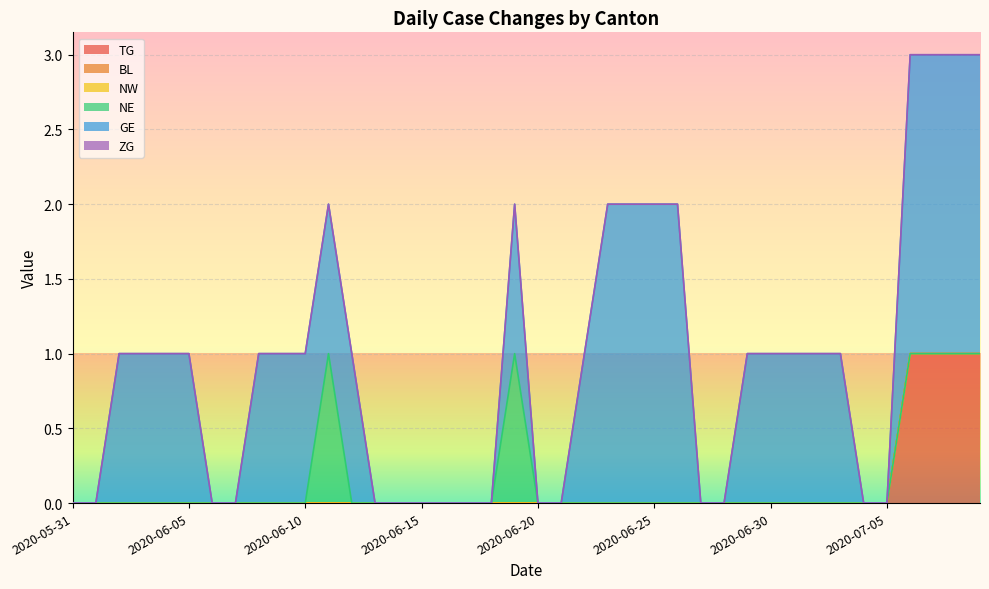

Reading left to right, transcribe all the data shown in this chart.

TG: 2020-05-31=0	2020-06-01=0	2020-06-02=0	2020-06-03=0	2020-06-04=0	2020-06-05=0	2020-06-06=0	2020-06-07=0	2020-06-08=0	2020-06-09=0	2020-06-10=0	2020-06-11=0	2020-06-12=0	2020-06-13=0	2020-06-14=0	2020-06-15=0	2020-06-16=0	2020-06-17=0	2020-06-18=0	2020-06-19=0	2020-06-20=0	2020-06-21=0	2020-06-22=0	2020-06-23=0	2020-06-24=0	2020-06-25=0	2020-06-26=0	2020-06-27=0	2020-06-28=0	2020-06-29=0	2020-06-30=0	2020-07-01=0	2020-07-02=0	2020-07-03=0	2020-07-04=0	2020-07-05=0	2020-07-06=1	2020-07-07=1	2020-07-08=1	2020-07-09=1
BL: 2020-05-31=0	2020-06-01=0	2020-06-02=0	2020-06-03=0	2020-06-04=0	2020-06-05=0	2020-06-06=0	2020-06-07=0	2020-06-08=0	2020-06-09=0	2020-06-10=0	2020-06-11=0	2020-06-12=0	2020-06-13=0	2020-06-14=0	2020-06-15=0	2020-06-16=0	2020-06-17=0	2020-06-18=0	2020-06-19=0	2020-06-20=0	2020-06-21=0	2020-06-22=0	2020-06-23=0	2020-06-24=0	2020-06-25=0	2020-06-26=0	2020-06-27=0	2020-06-28=0	2020-06-29=0	2020-06-30=0	2020-07-01=0	2020-07-02=0	2020-07-03=0	2020-07-04=0	2020-07-05=0	2020-07-06=0	2020-07-07=0	2020-07-08=0	2020-07-09=0
NW: 2020-05-31=0	2020-06-01=0	2020-06-02=0	2020-06-03=0	2020-06-04=0	2020-06-05=0	2020-06-06=0	2020-06-07=0	2020-06-08=0	2020-06-09=0	2020-06-10=0	2020-06-11=0	2020-06-12=0	2020-06-13=0	2020-06-14=0	2020-06-15=0	2020-06-16=0	2020-06-17=0	2020-06-18=0	2020-06-19=0	2020-06-20=0	2020-06-21=0	2020-06-22=0	2020-06-23=0	2020-06-24=0	2020-06-25=0	2020-06-26=0	2020-06-27=0	2020-06-28=0	2020-06-29=0	2020-06-30=0	2020-07-01=0	2020-07-02=0	2020-07-03=0	2020-07-04=0	2020-07-05=0	2020-07-06=0	2020-07-07=0	2020-07-08=0	2020-07-09=0
NE: 2020-05-31=0	2020-06-01=0	2020-06-02=0	2020-06-03=0	2020-06-04=0	2020-06-05=0	2020-06-06=0	2020-06-07=0	2020-06-08=0	2020-06-09=0	2020-06-10=0	2020-06-11=1	2020-06-12=0	2020-06-13=0	2020-06-14=0	2020-06-15=0	2020-06-16=0	2020-06-17=0	2020-06-18=0	2020-06-19=1	2020-06-20=0	2020-06-21=0	2020-06-22=0	2020-06-23=0	2020-06-24=0	2020-06-25=0	2020-06-26=0	2020-06-27=0	2020-06-28=0	2020-06-29=0	2020-06-30=0	2020-07-01=0	2020-07-02=0	2020-07-03=0	2020-07-04=0	2020-07-05=0	2020-07-06=0	2020-07-07=0	2020-07-08=0	2020-07-09=0
GE: 2020-05-31=0	2020-06-01=0	2020-06-02=1	2020-06-03=1	2020-06-04=1	2020-06-05=1	2020-06-06=0	2020-06-07=0	2020-06-08=1	2020-06-09=1	2020-06-10=1	2020-06-11=1	2020-06-12=1	2020-06-13=0	2020-06-14=0	2020-06-15=0	2020-06-16=0	2020-06-17=0	2020-06-18=0	2020-06-19=1	2020-06-20=0	2020-06-21=0	2020-06-22=1	2020-06-23=2	2020-06-24=2	2020-06-25=2	2020-06-26=2	2020-06-27=0	2020-06-28=0	2020-06-29=1	2020-06-30=1	2020-07-01=1	2020-07-02=1	2020-07-03=1	2020-07-04=0	2020-07-05=0	2020-07-06=2	2020-07-07=2	2020-07-08=2	2020-07-09=2
ZG: 2020-05-31=0	2020-06-01=0	2020-06-02=0	2020-06-03=0	2020-06-04=0	2020-06-05=0	2020-06-06=0	2020-06-07=0	2020-06-08=0	2020-06-09=0	2020-06-10=0	2020-06-11=0	2020-06-12=0	2020-06-13=0	2020-06-14=0	2020-06-15=0	2020-06-16=0	2020-06-17=0	2020-06-18=0	2020-06-19=0	2020-06-20=0	2020-06-21=0	2020-06-22=0	2020-06-23=0	2020-06-24=0	2020-06-25=0	2020-06-26=0	2020-06-27=0	2020-06-28=0	2020-06-29=0	2020-06-30=0	2020-07-01=0	2020-07-02=0	2020-07-03=0	2020-07-04=0	2020-07-05=0	2020-07-06=0	2020-07-07=0	2020-07-08=0	2020-07-09=0